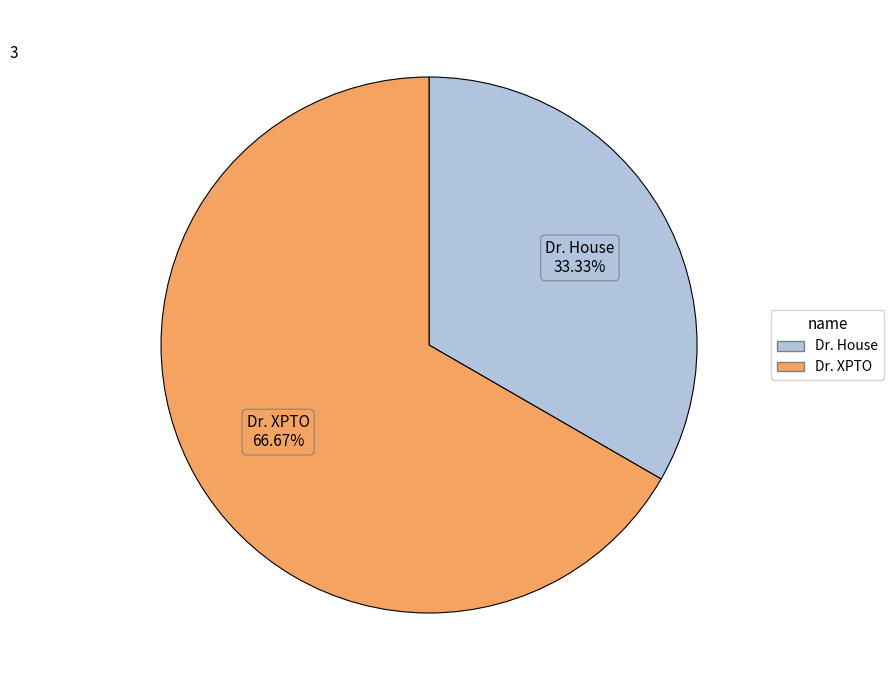

What percentage is the Dr. House slice, to the nearest percent?

33%